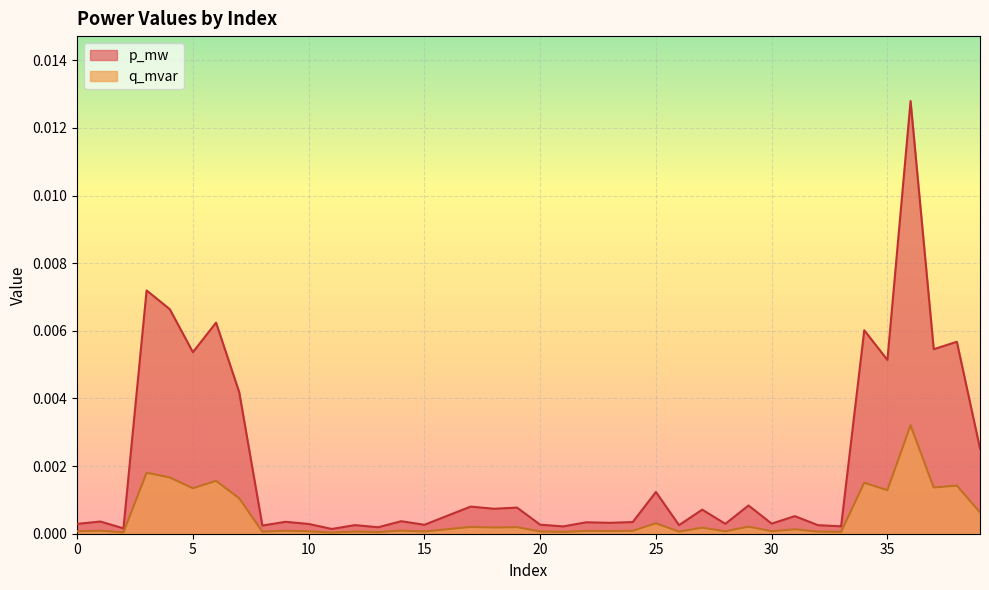

True or false: q_mvar and p_mw cross at least once.

False